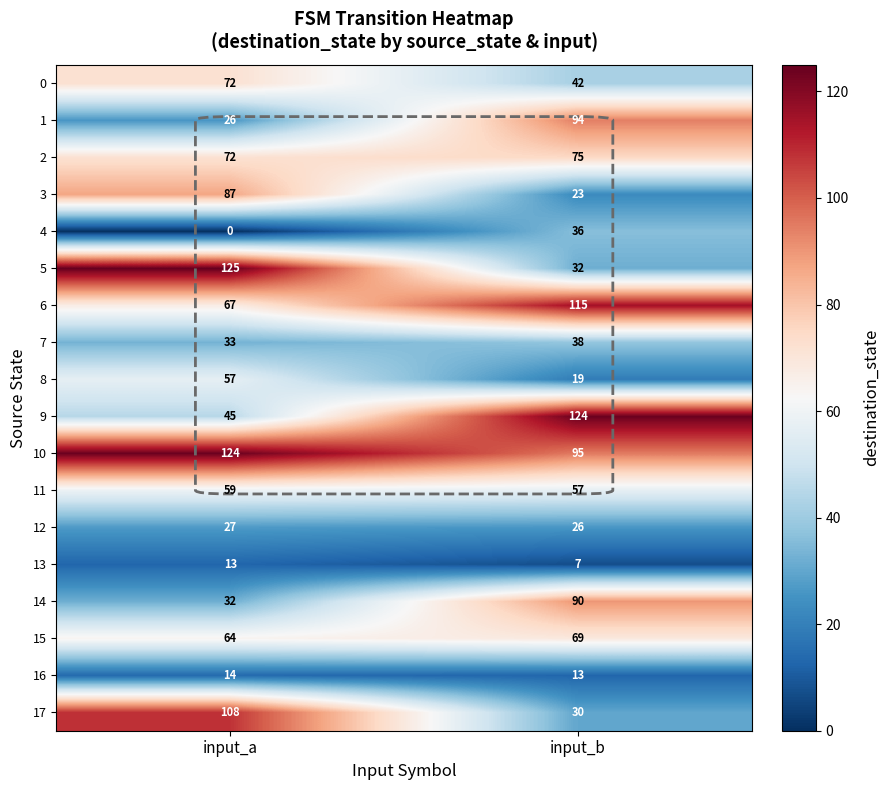

At how many categories does at least one series exceed 76?

2